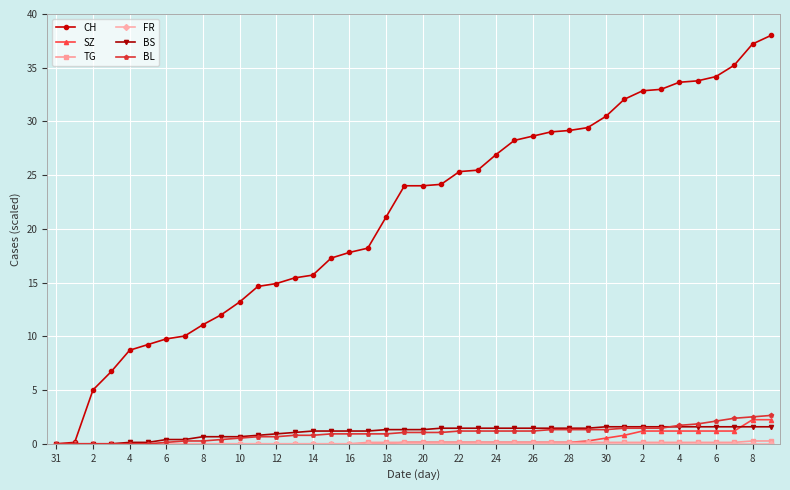

Which series has the largest range (max minus min)?

CH